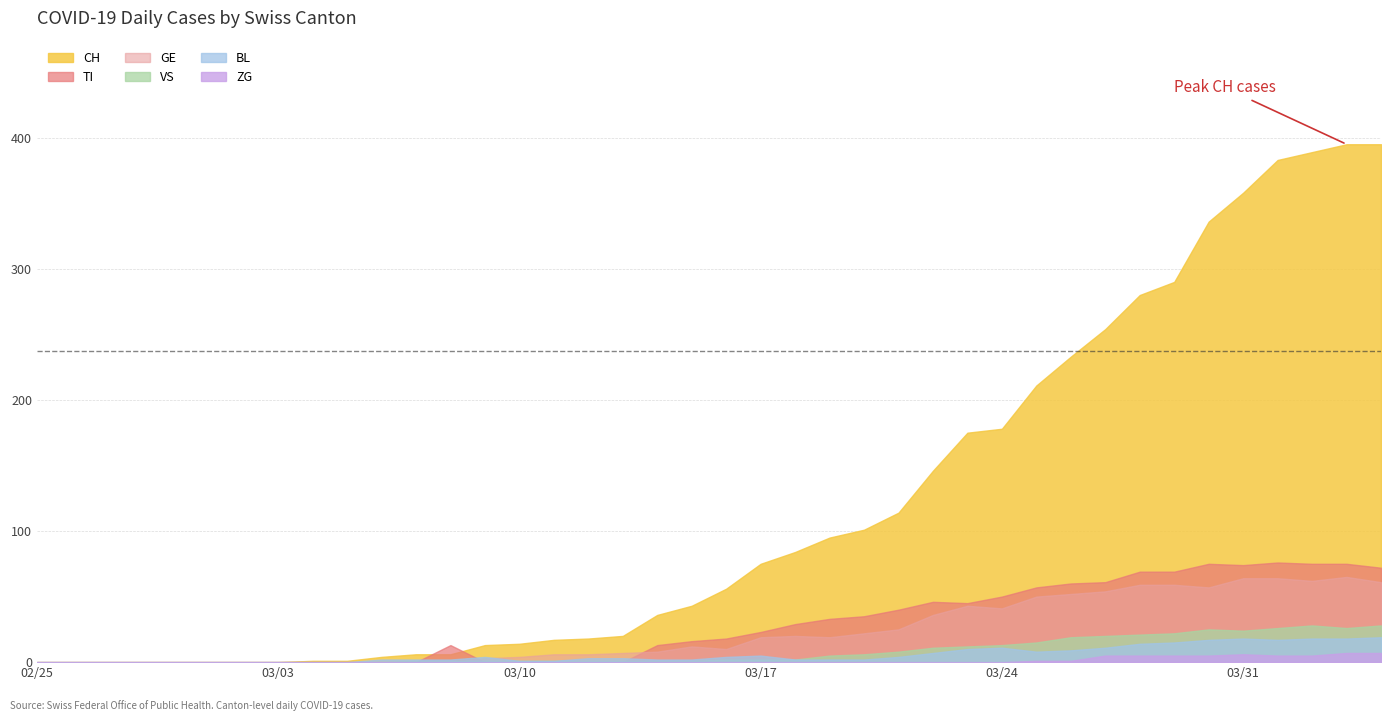

Which series has the widest spread of values?

CH